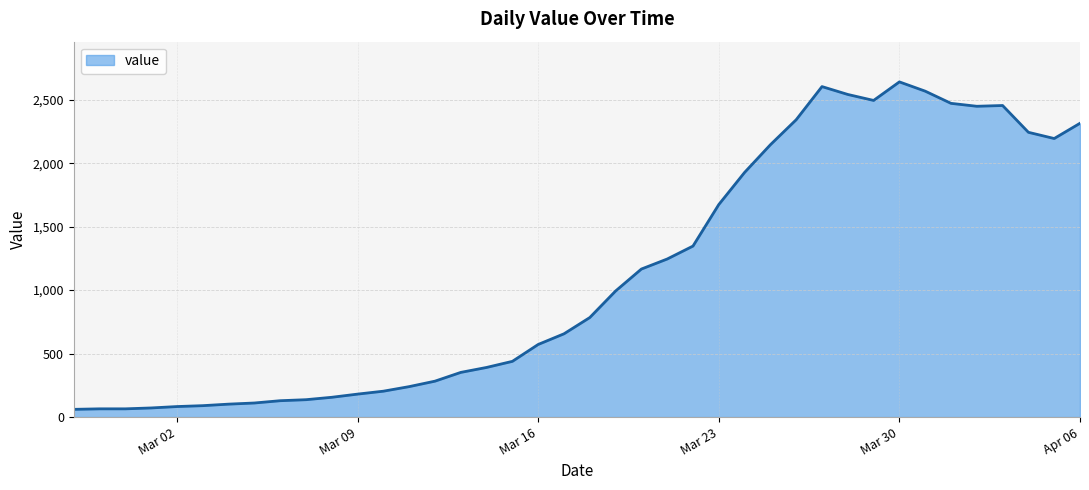

What is the maximum value shown in the chart?

2640